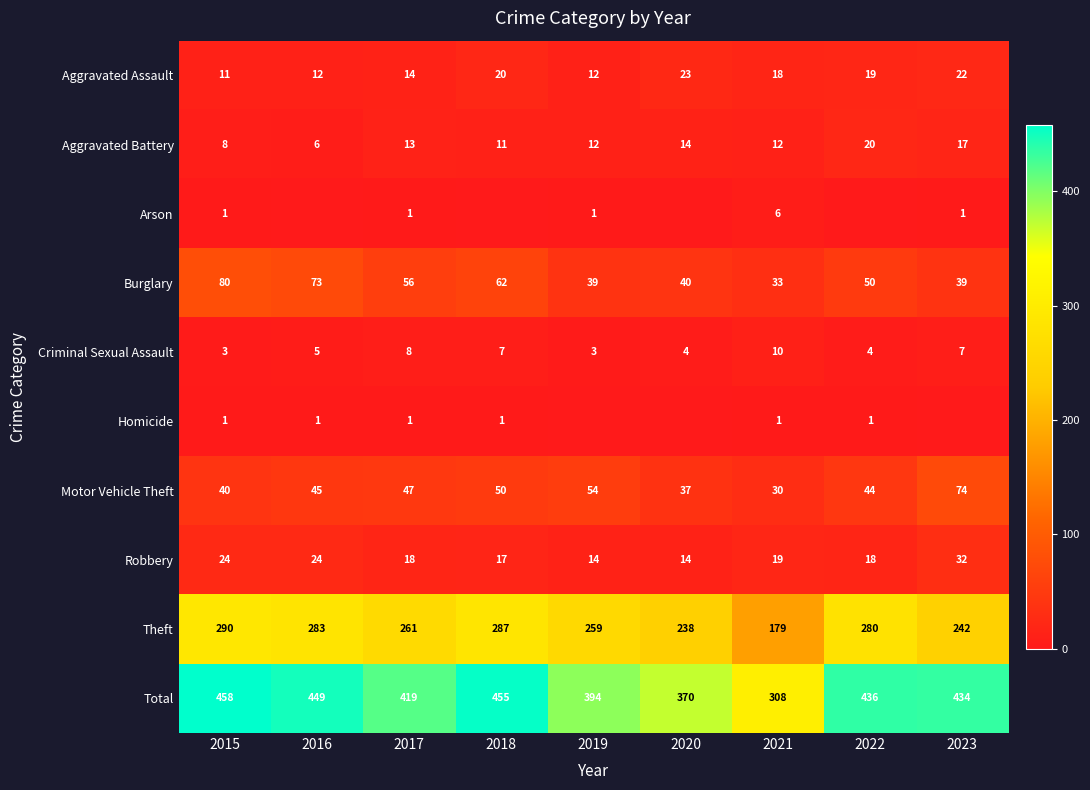

Which category has the highest value in the Criminal Sexual Assault series?

2021